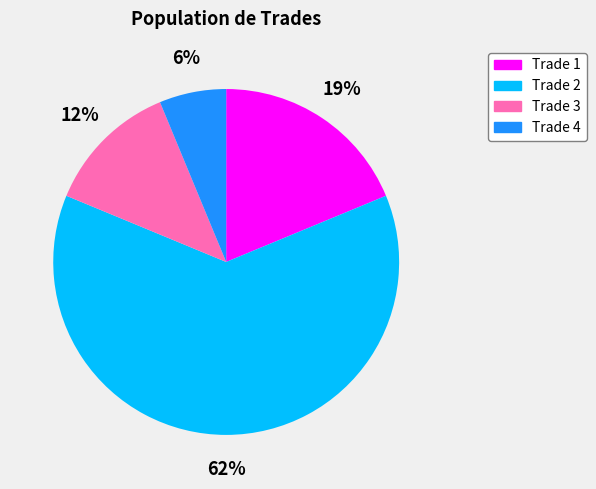

To the nearest percent, what is the average slice percentage?

25%